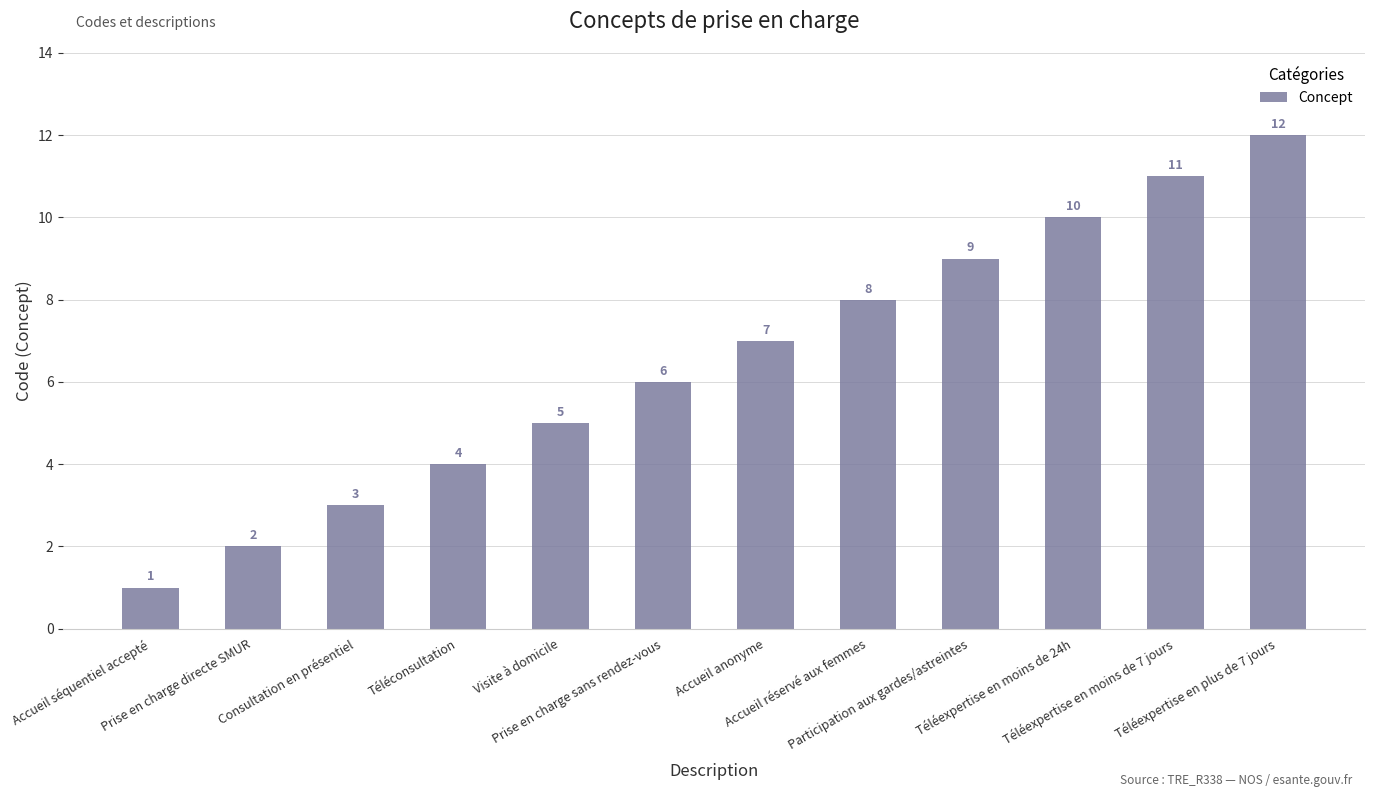

What is the difference between the maximum and minimum values?

11